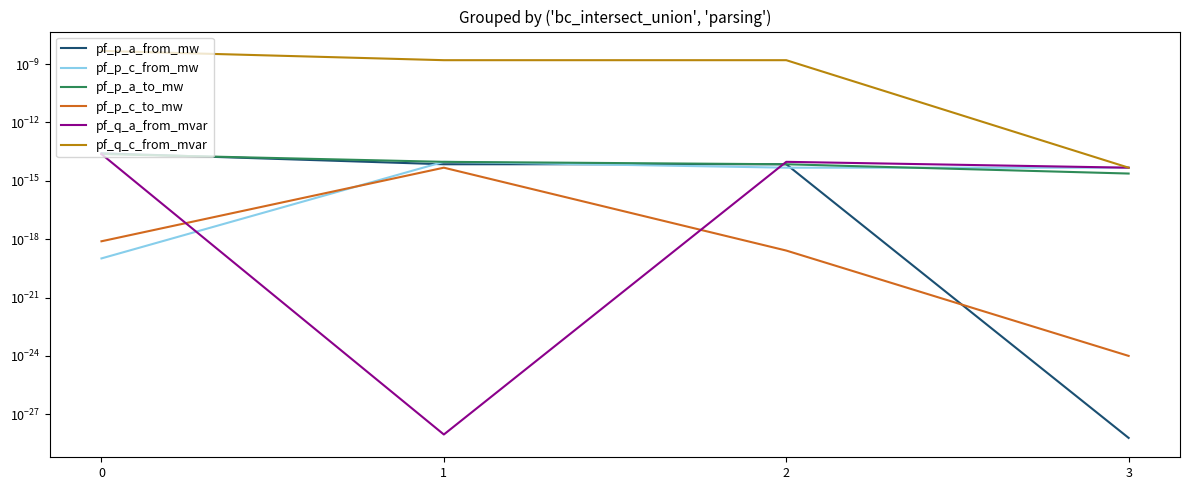

How many lines are shown in the chart?

6